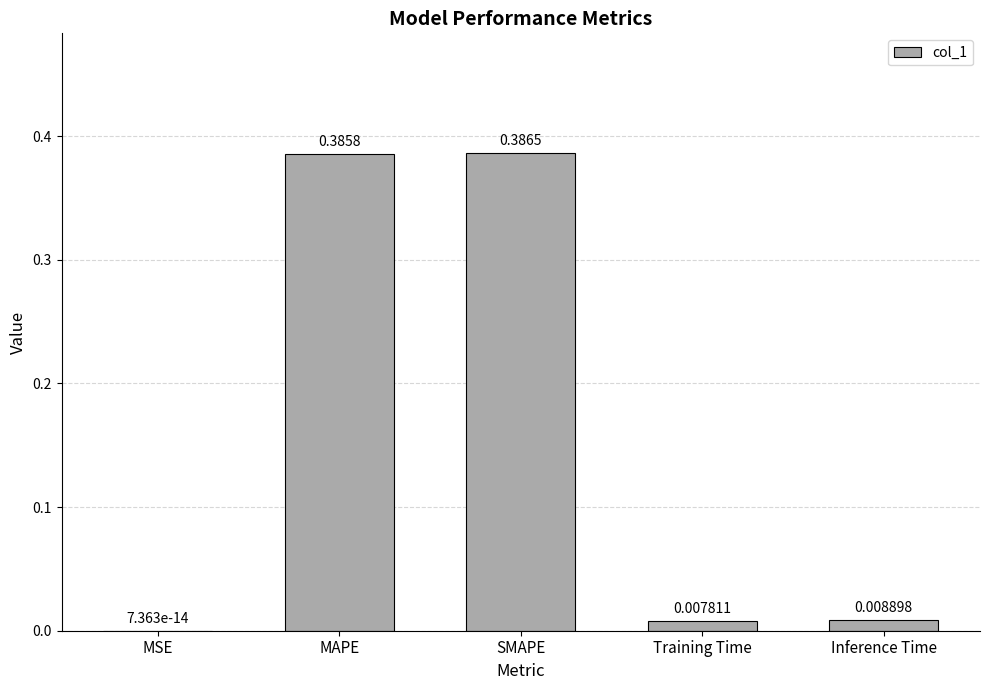

What is the change in value from MSE to SMAPE?

+0.4